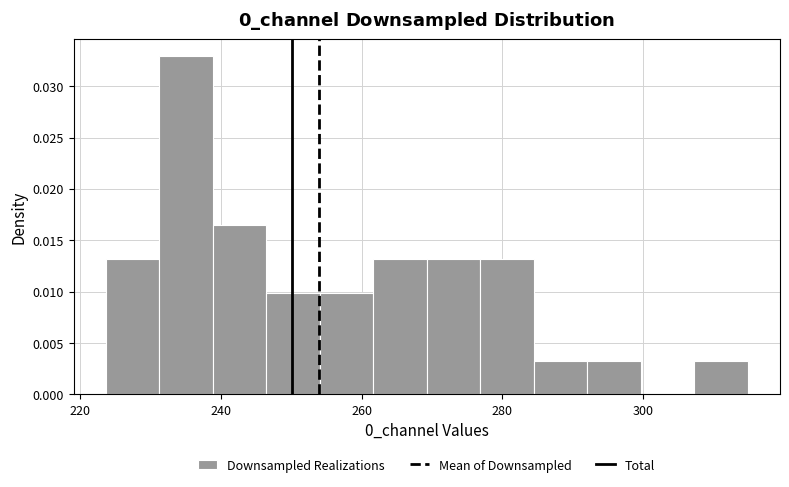

Read against the x-axis, roughly where is the centre of the tallest bar?

236